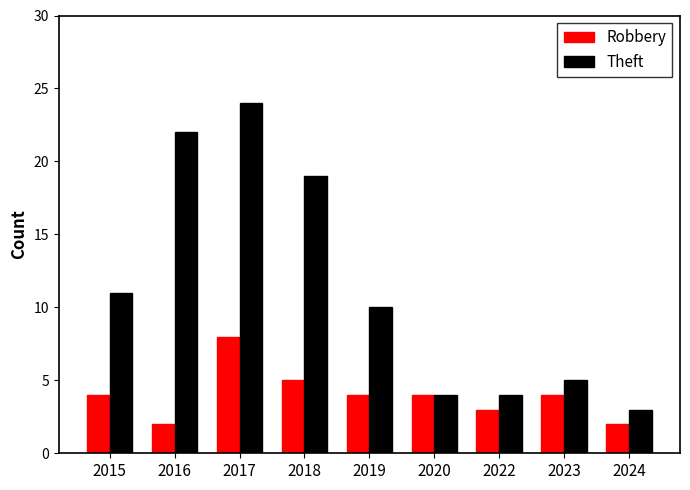

Reading right to left, what are all the values shown in this chart?

Robbery: 2024=2	2023=4	2022=3	2020=4	2019=4	2018=5	2017=8	2016=2	2015=4
Theft: 2024=3	2023=5	2022=4	2020=4	2019=10	2018=19	2017=24	2016=22	2015=11